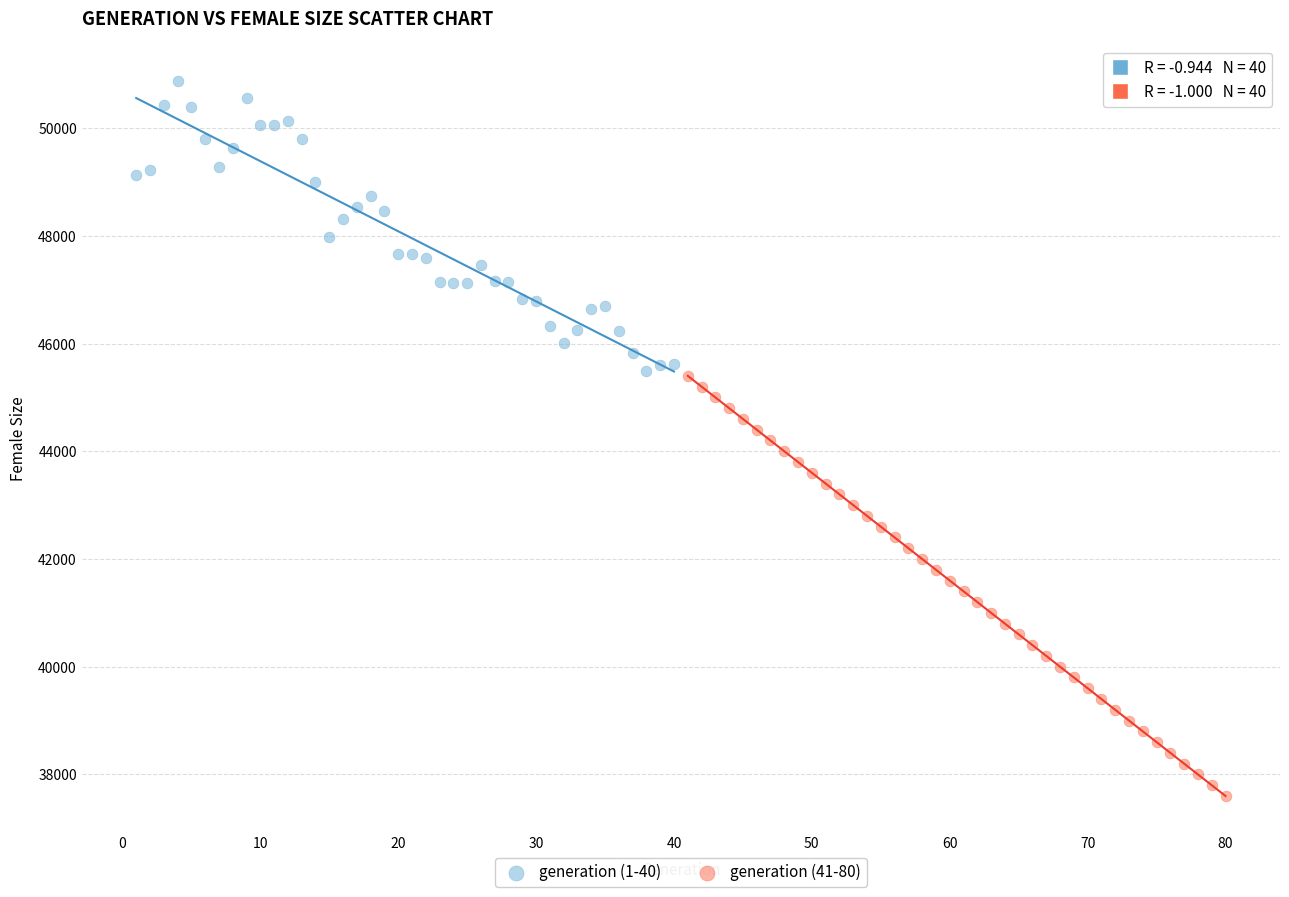

Which series has the largest Y range (max minus min)?

generation (41-80)